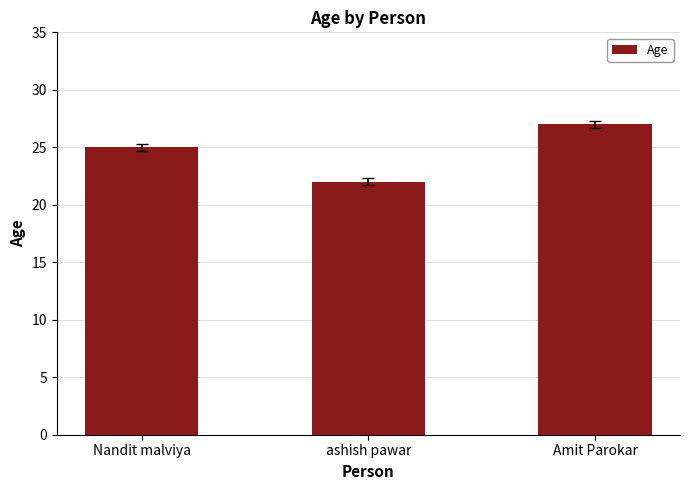

Does the chart contain stacked bars?

No